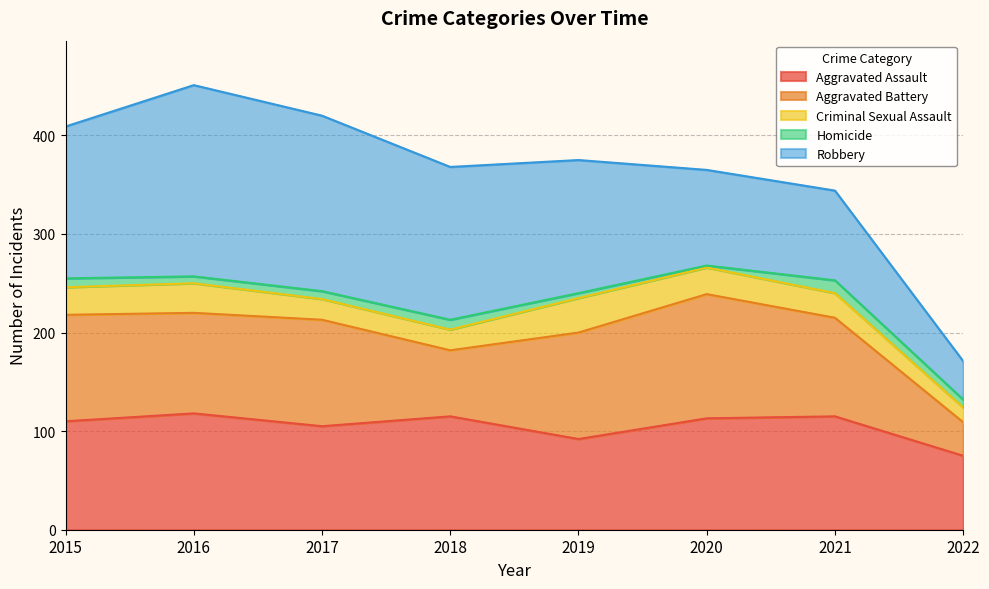

What is the value of the Homicide point at the 7th from the left?

13